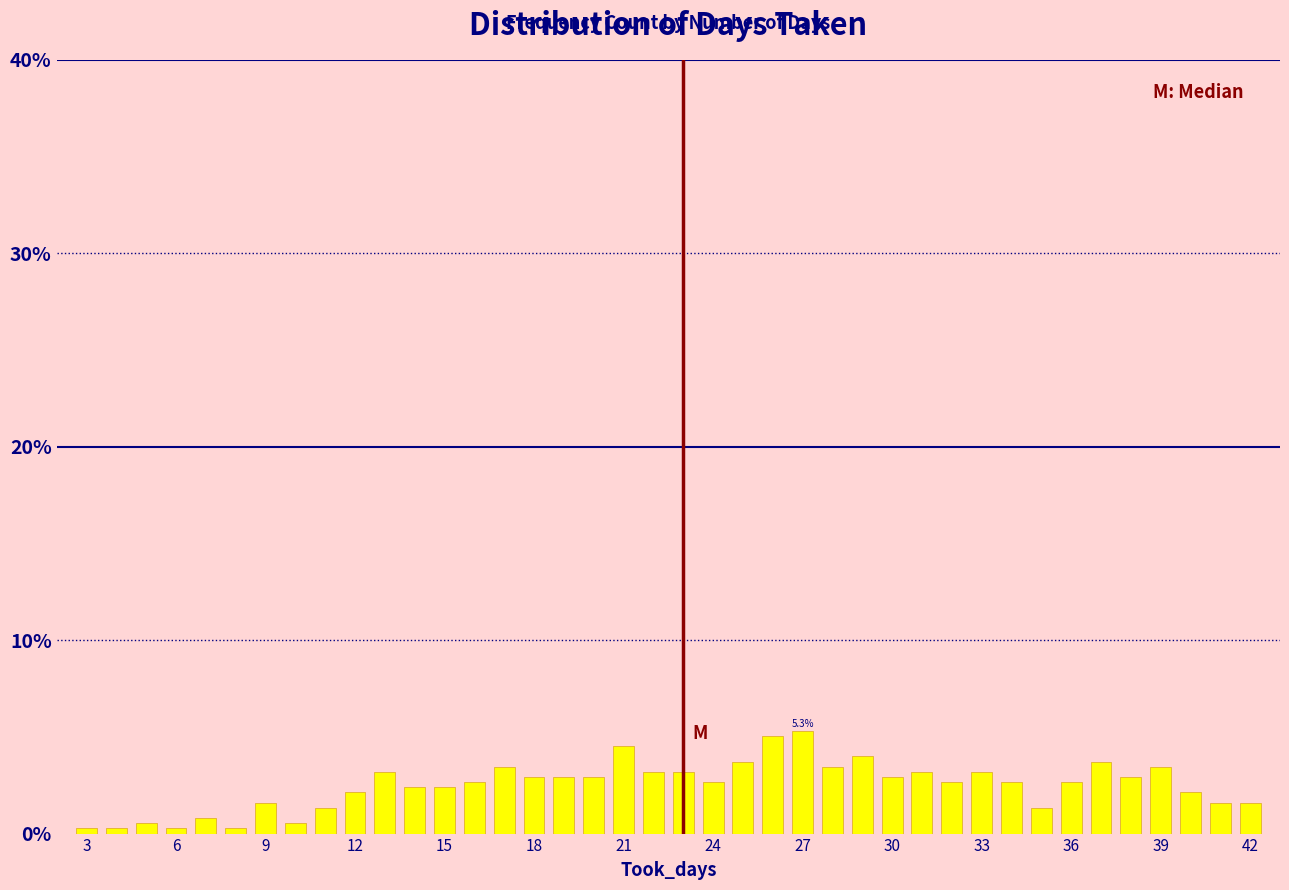

What is the maximum value shown in the chart?

5.3